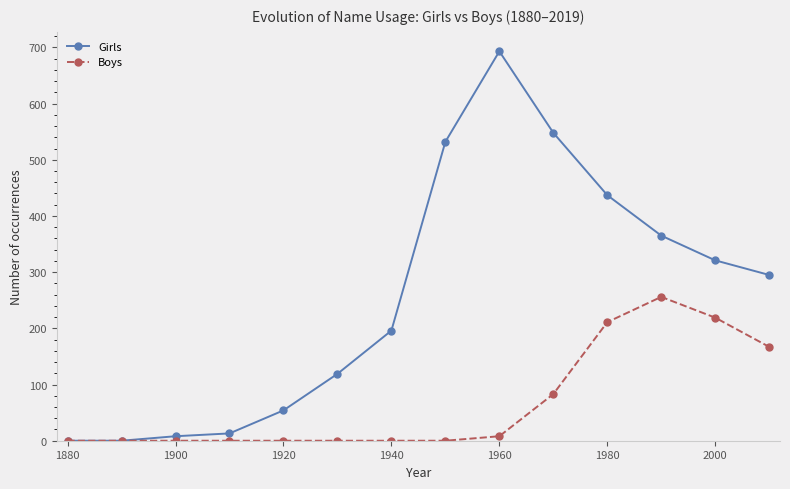

Which series has the widest spread of values?

Girls